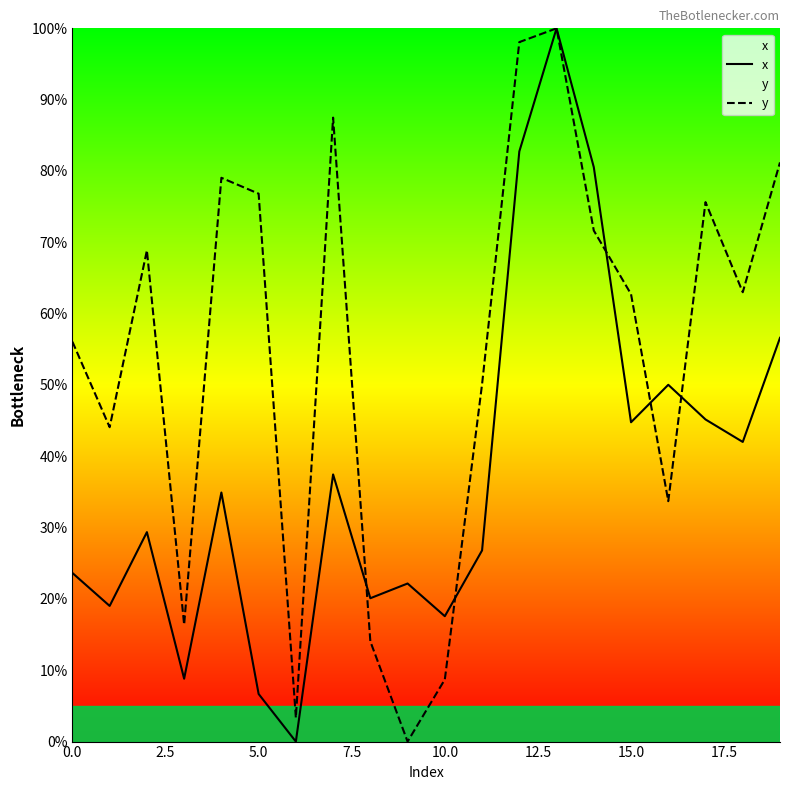

The y series shows 15.5 at 10.0. True or false?

False